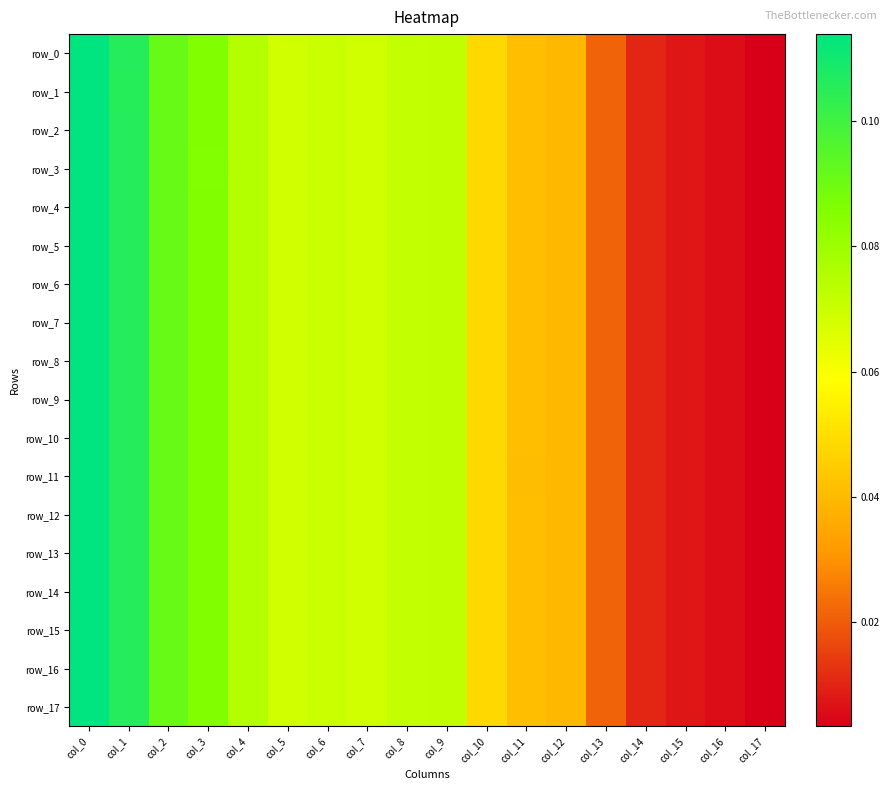

List the series in order of their peak value, lowest first.

row_0, row_1, row_2, row_3, row_4, row_5, row_6, row_7, row_8, row_9, row_10, row_11, row_12, row_13, row_14, row_15, row_16, row_17